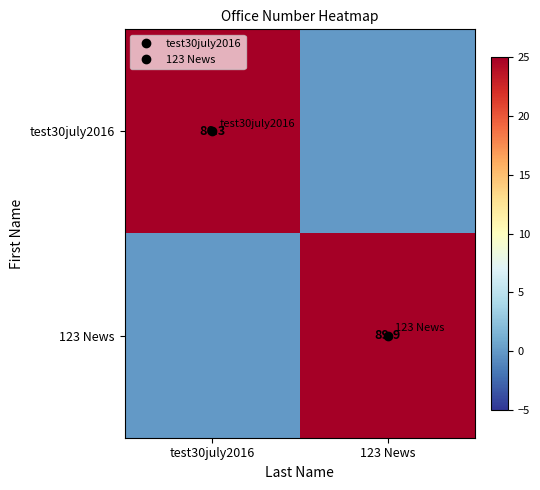

Rank the series at test30july2016 from lowest to highest value.

123 News, test30july2016